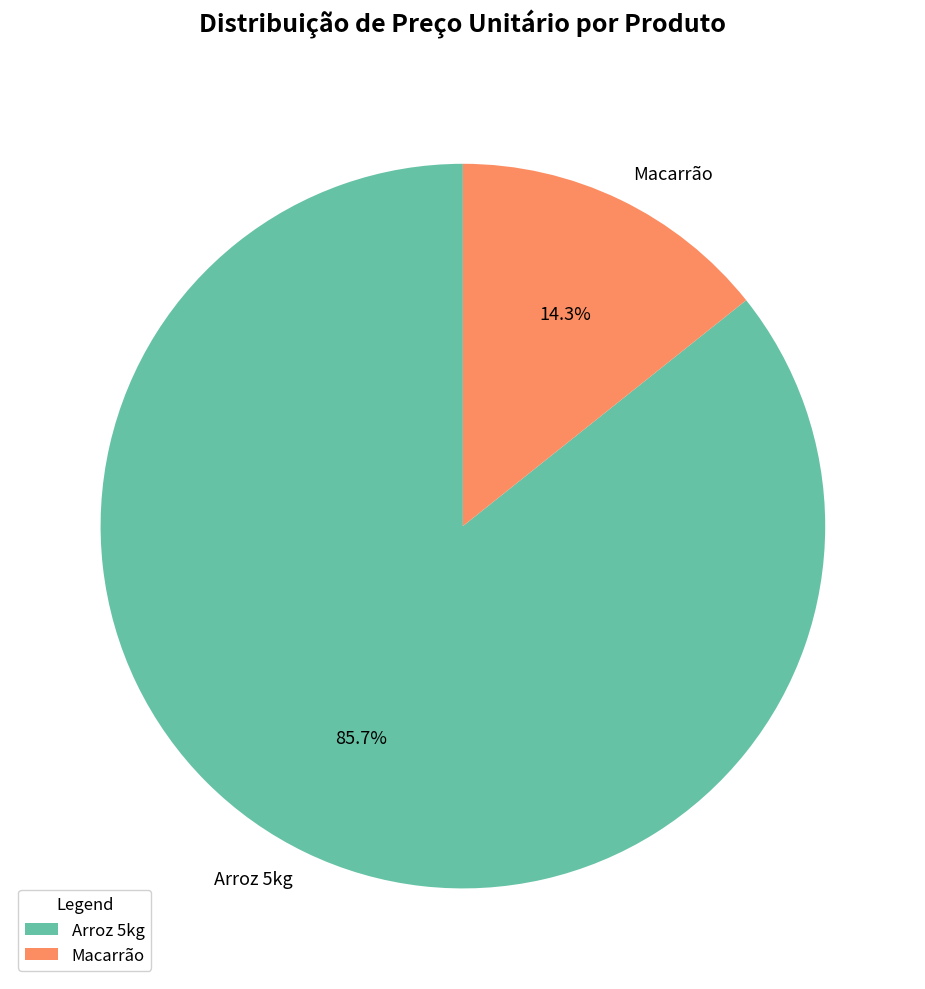

Combined, do Arroz 5kg and Macarrão account for over 50%?

Yes